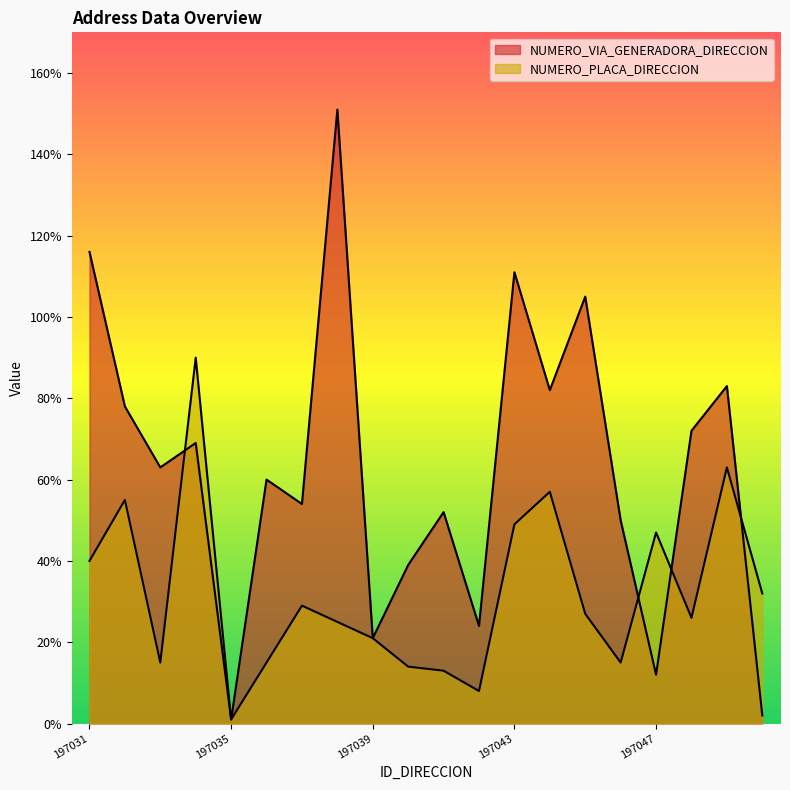

How many lines are shown in the chart?

2